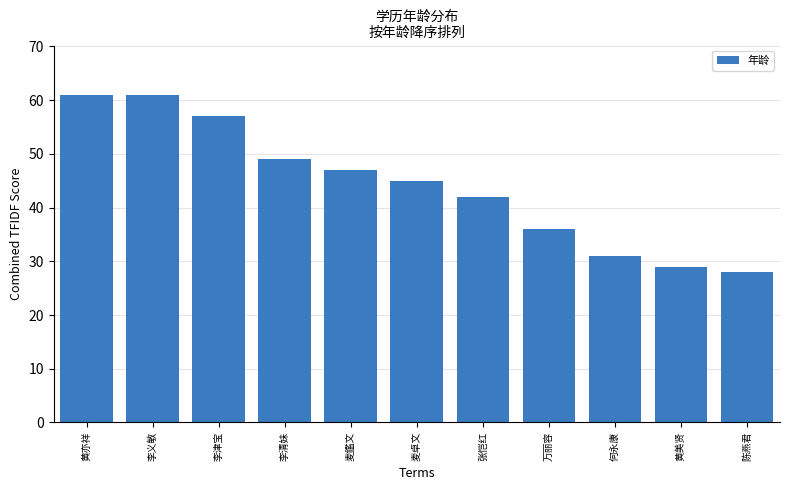

Reading left to right, extract all data points from this chart.

黄亦祥=61	李义敏=61	李津宝=57	李清妹=49	麦鑑文=47	麦卓文=45	张恺红=42	万丽容=36	何永康=31	黄美贤=29	陈燕君=28